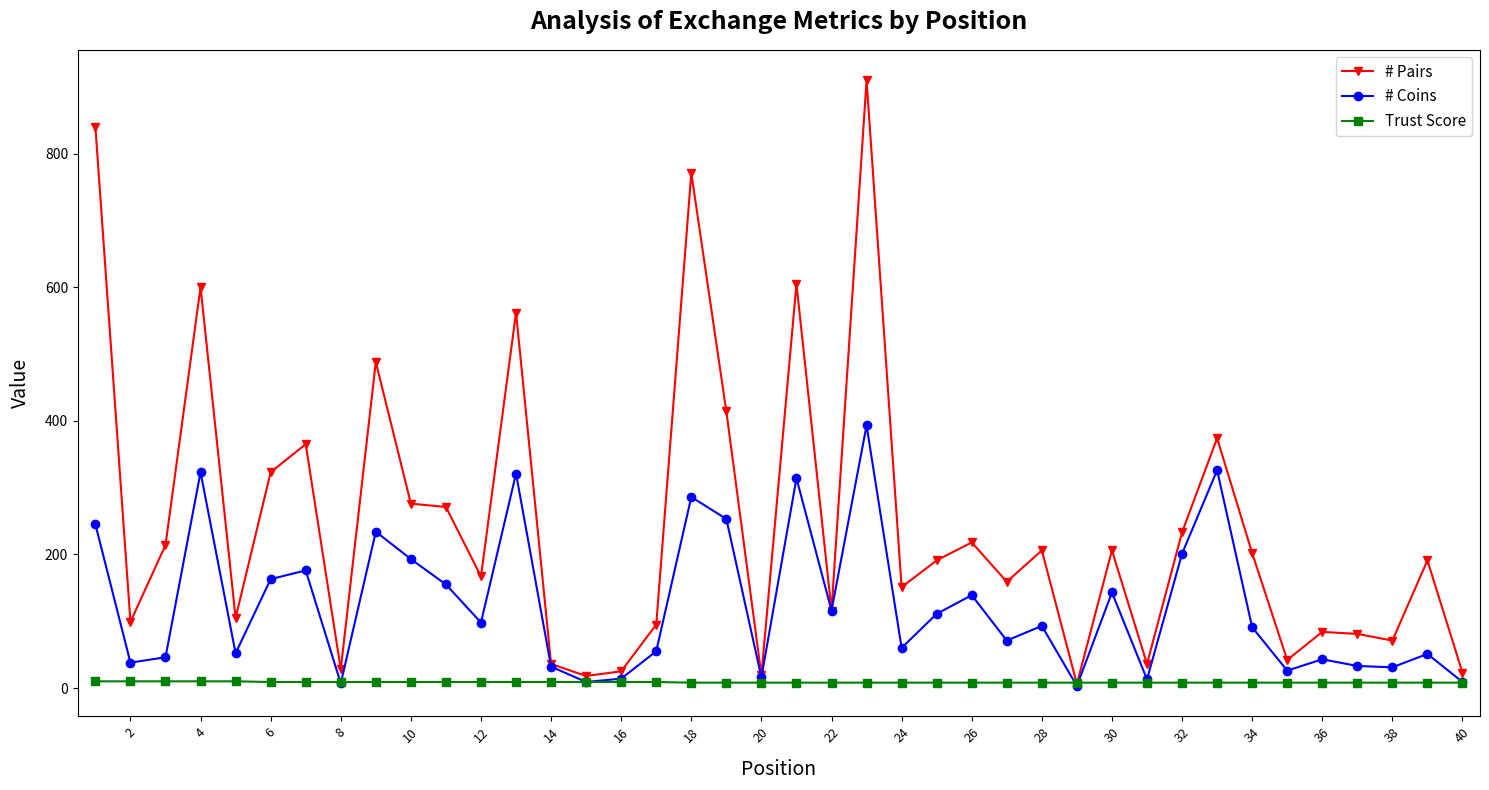

What is the minimum value for Trust Score?

8